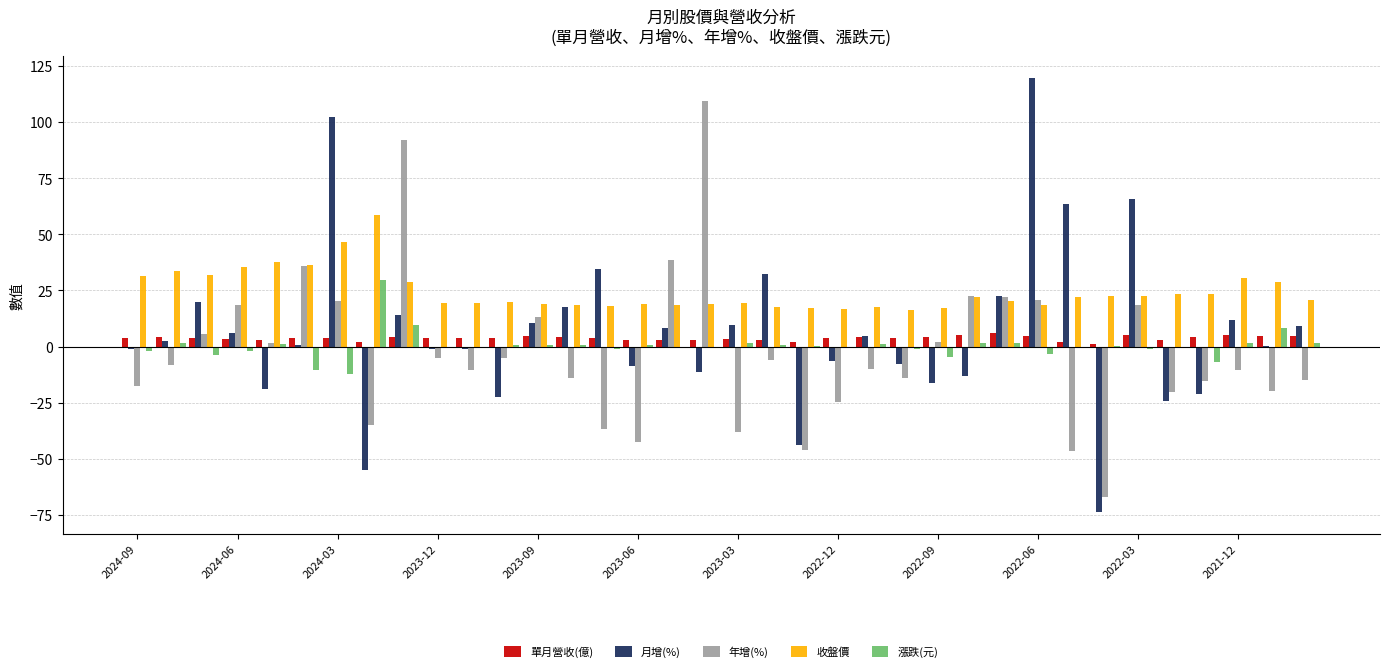

Which series has the largest total across all categories?

收盤價